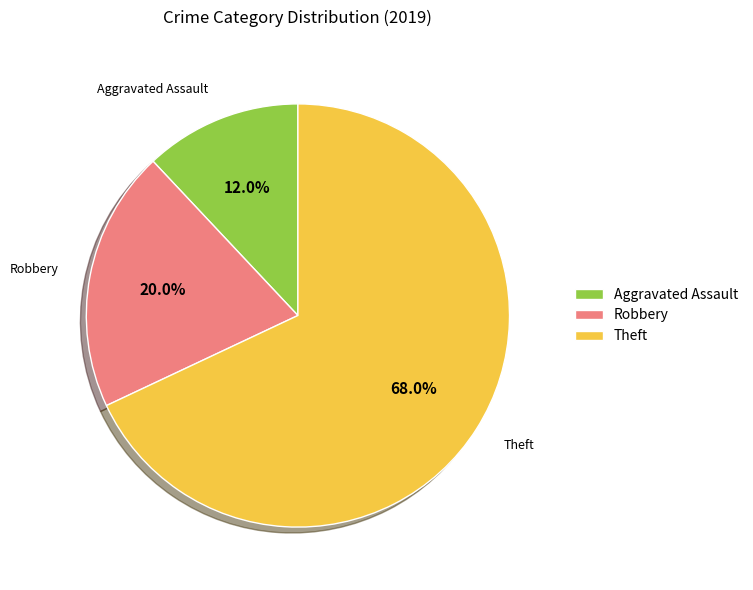

How many segments does this pie chart have?

3